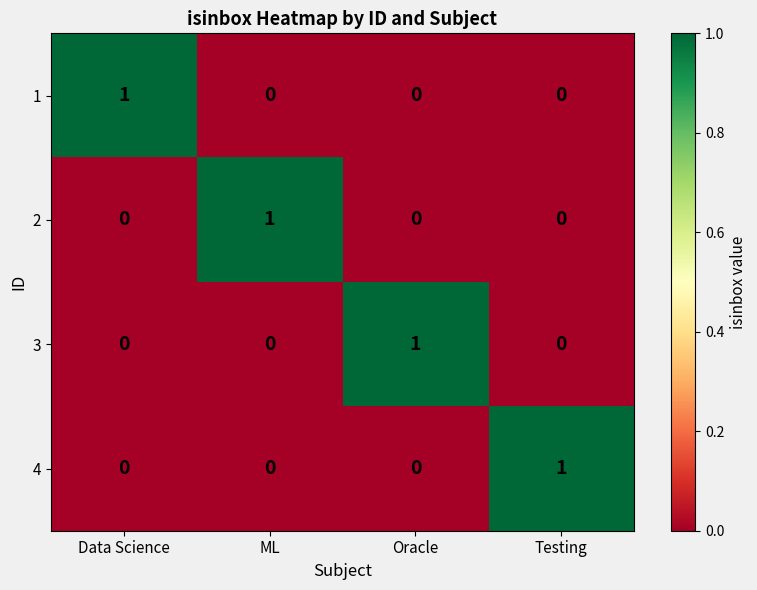

True or false: 3 has a value of 1 at ML.

False